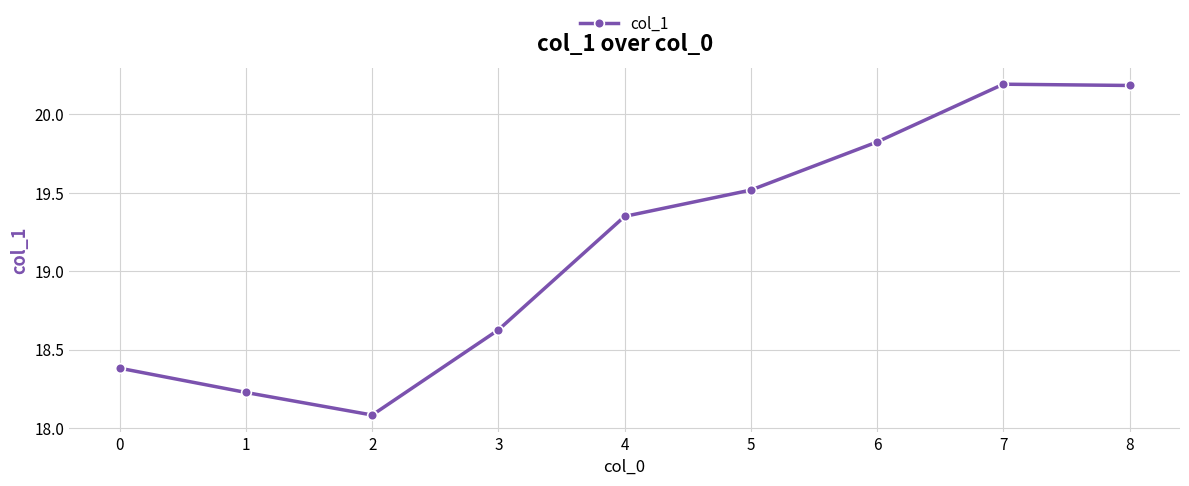

How many points are lower than both their immediate neighbors (excluding endpoints)?

1